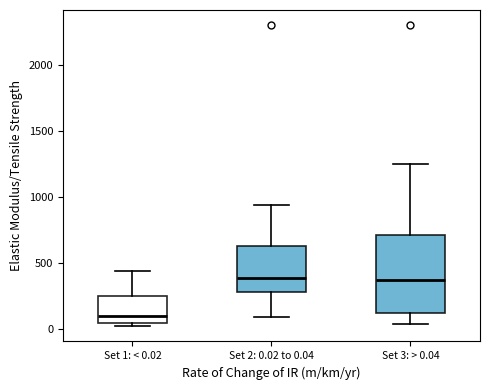

Where is the upper edge of the box for Set 3: > 0.04 on the y-axis? The values are not printed on the chart, so give them approximately, as read against the axis.

700